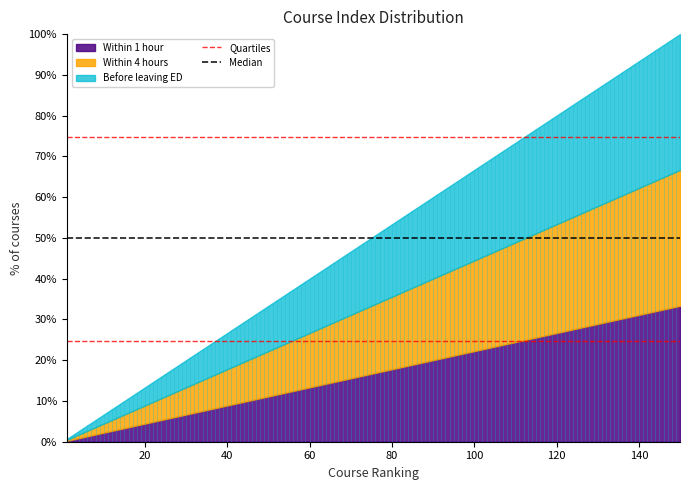

Is it true that Quartiles equals 24.7 at 20?

True